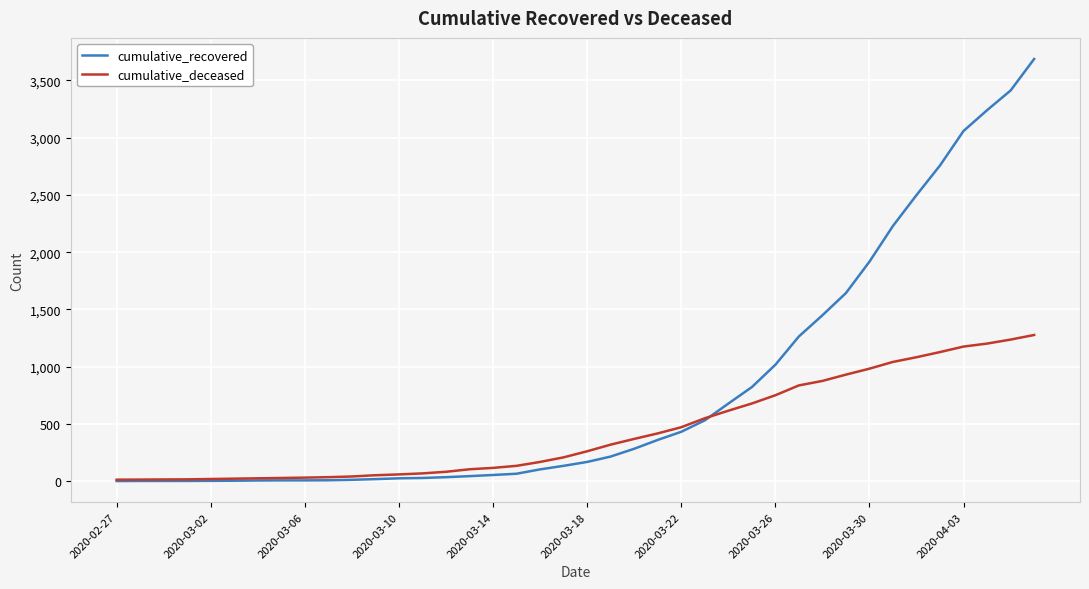

Which series has the widest spread of values?

cumulative_recovered